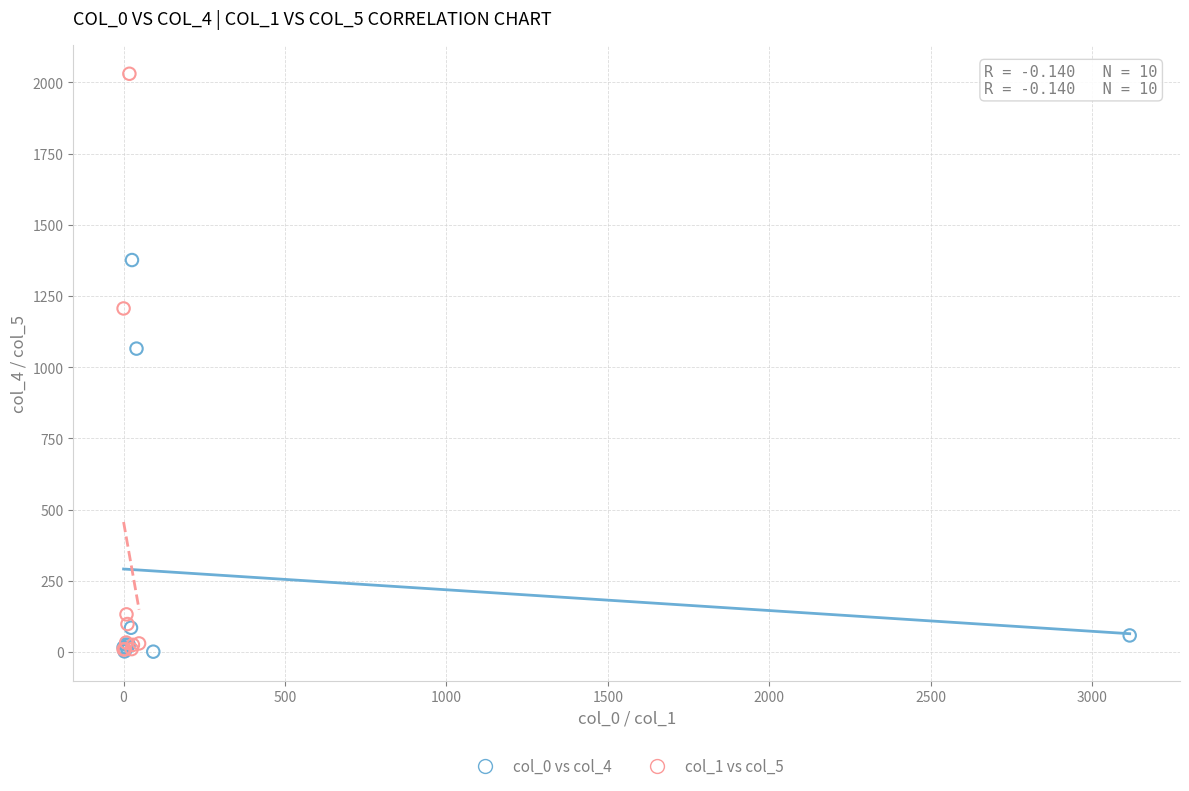

Which series contains the highest Y value?

col_1 vs col_5